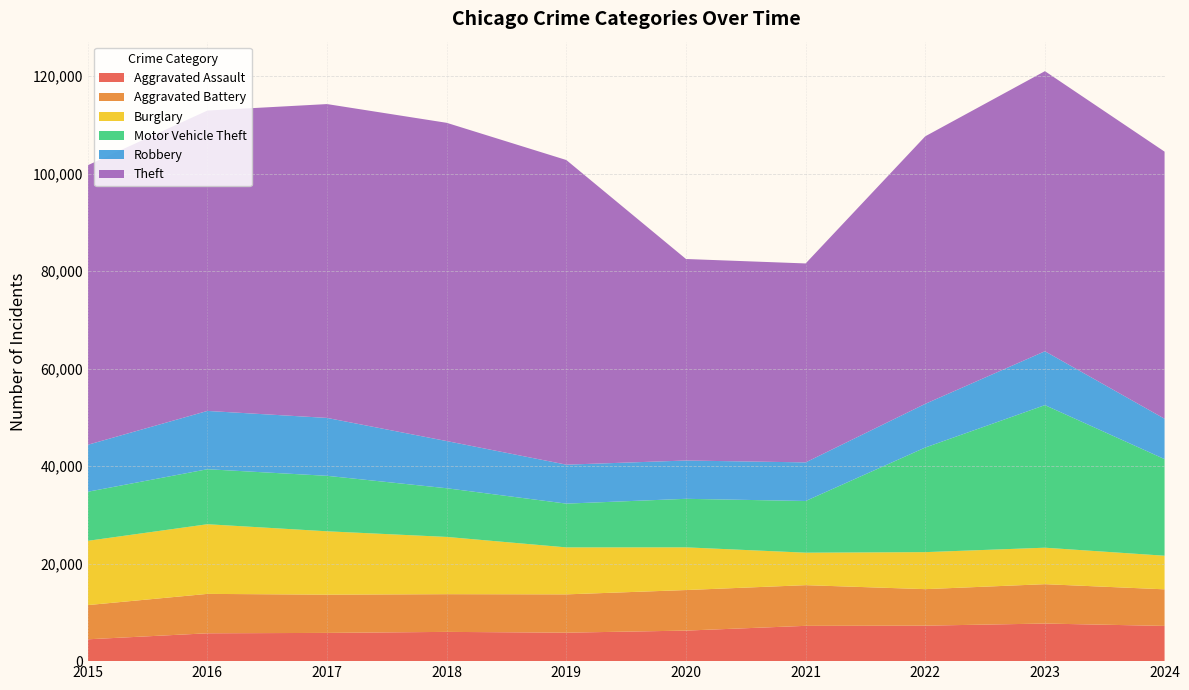

Reading left to right, transcribe all the data shown in this chart.

Aggravated Assault: 4480	5713	5793	6002	5841	6265	7242	7280	7712	7228
Aggravated Battery: 7019	8086	7845	7735	7858	8321	8347	7491	8078	7505
Burglary: 13184	14289	13001	11747	9638	8758	6662	7592	7482	6894
Motor Vehicle Theft: 10068	11285	11380	9985	8978	9959	10604	21464	29252	19819
Robbery: 9638	11960	11880	9681	7995	7855	7920	8963	11053	8286
Theft: 57351	61623	64386	65290	62495	41343	40816	54887	57460	54794